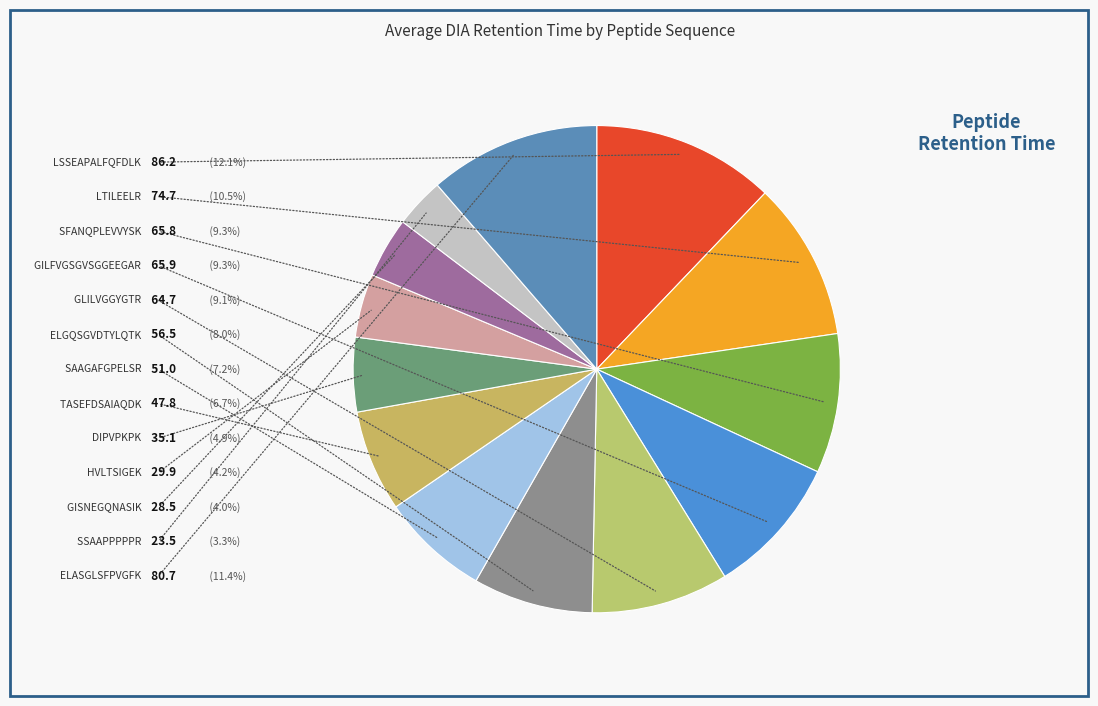

Is there any slice that represents more than half of the pie?

No